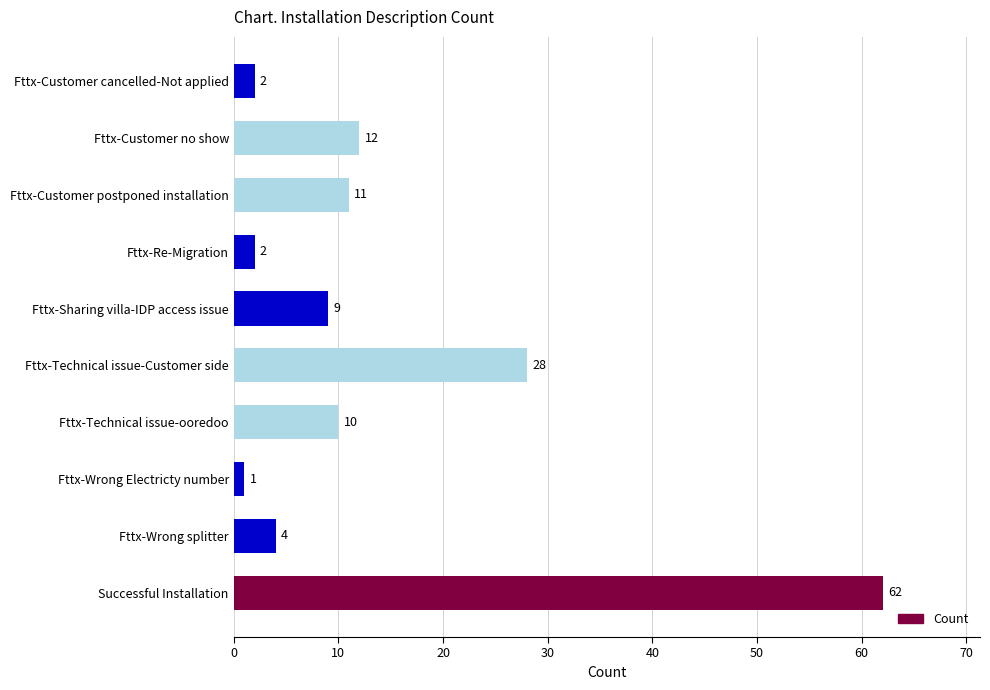

Reading top to bottom, what are all the values shown in this chart?

2	12	11	2	9	28	10	1	4	62